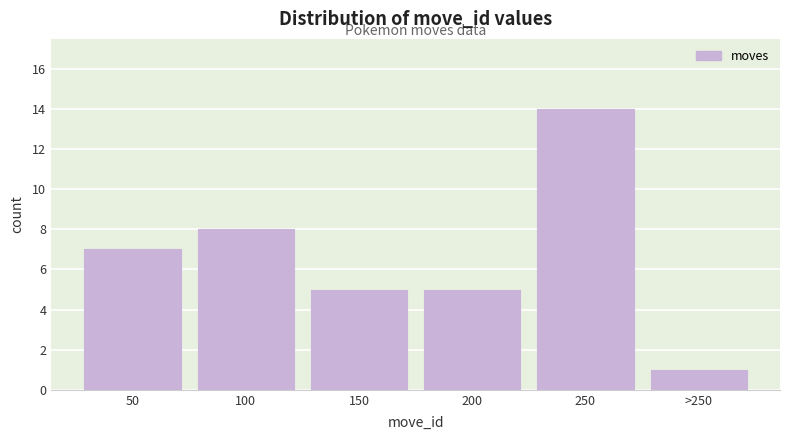

Reading left to right, list all the values displayed in this chart.

7	8	5	5	14	1